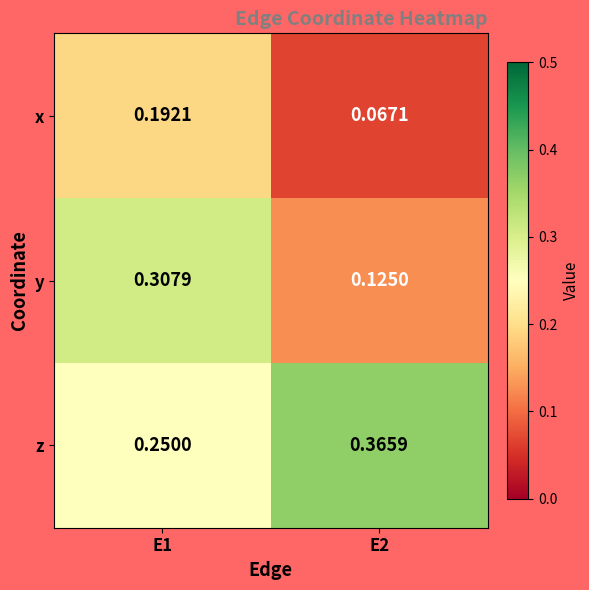

At how many categories does at least one series exceed 0?

2